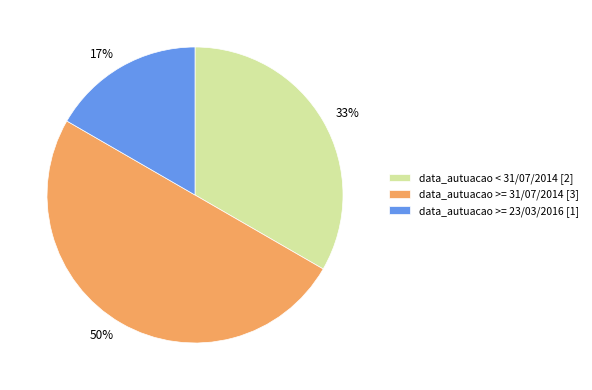

The data_autuacao >= 31/07/2014 slice represents 50% of the pie. True or false?

True